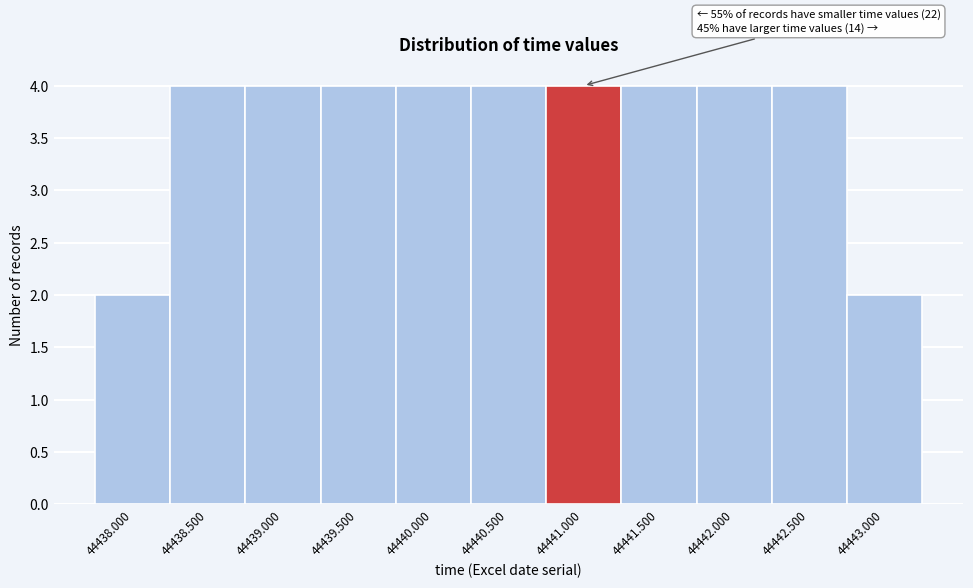

Reading left to right, what are all the values shown in this chart?

44438.000=2	44438.500=4	44439.000=4	44439.500=4	44440.000=4	44440.500=4	44441.000=4	44441.500=4	44442.000=4	44442.500=4	44443.000=2